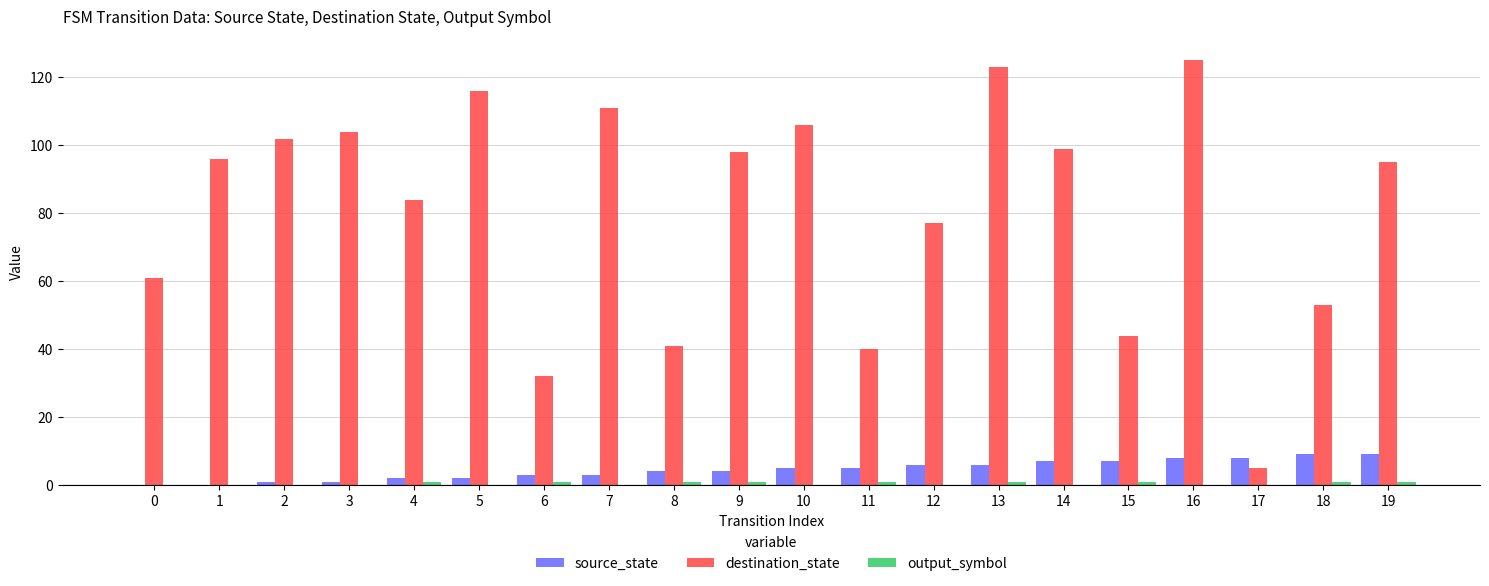

Which series has the largest total across all categories?

destination_state